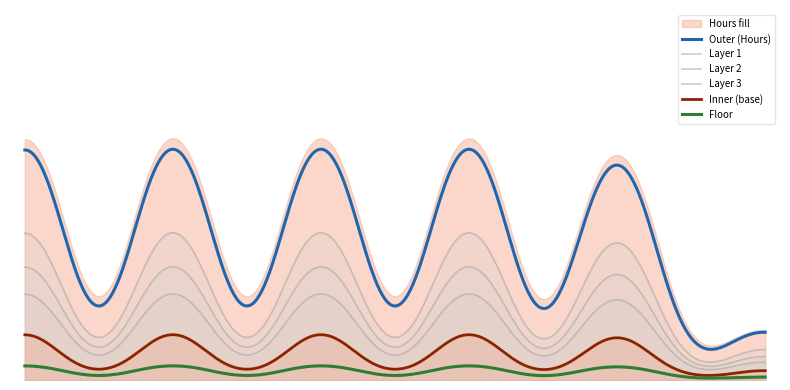

Is it true that the value at 66 is 56?

False